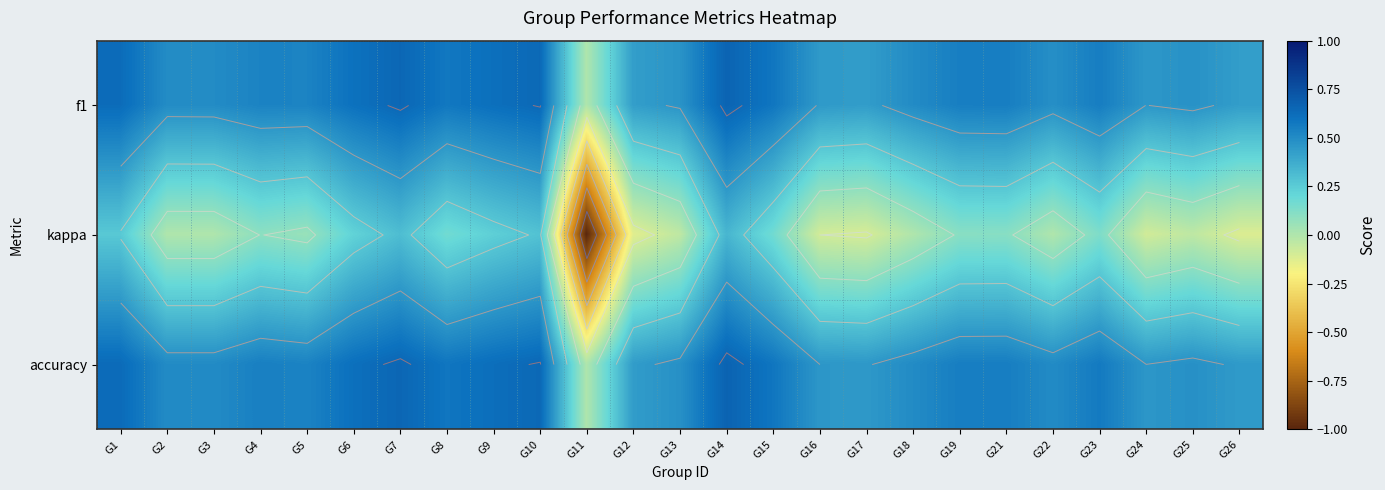

Which has a higher value, G22 or G18?

G18